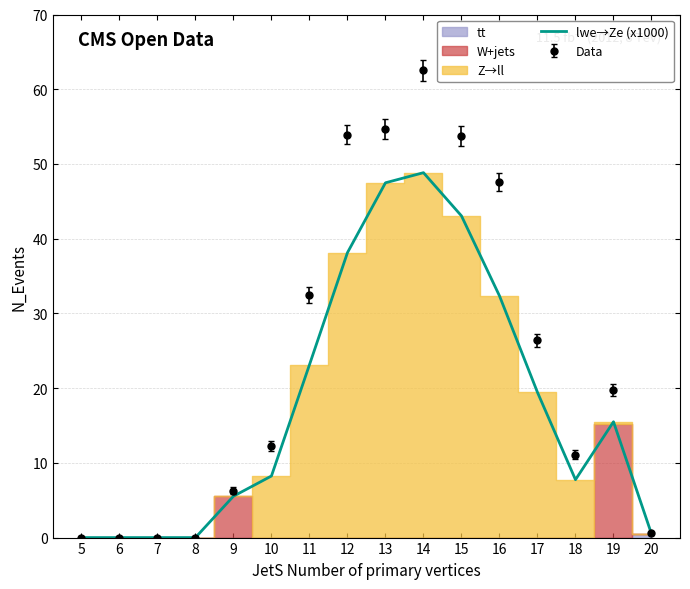

Reading right to left, extract all data points from this chart.

0.5	15.5	7.7	19.4	32.3	43.0	48.8	47.5	38.1	23.1	8.2	5.5	0.0	0.0	0.0	0.0